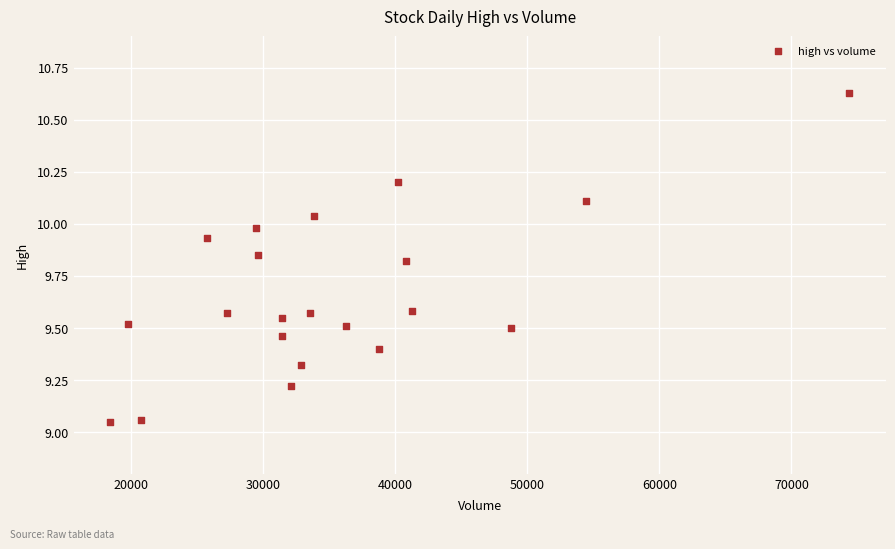

What is the range of Y values (max minus min)?

1.6